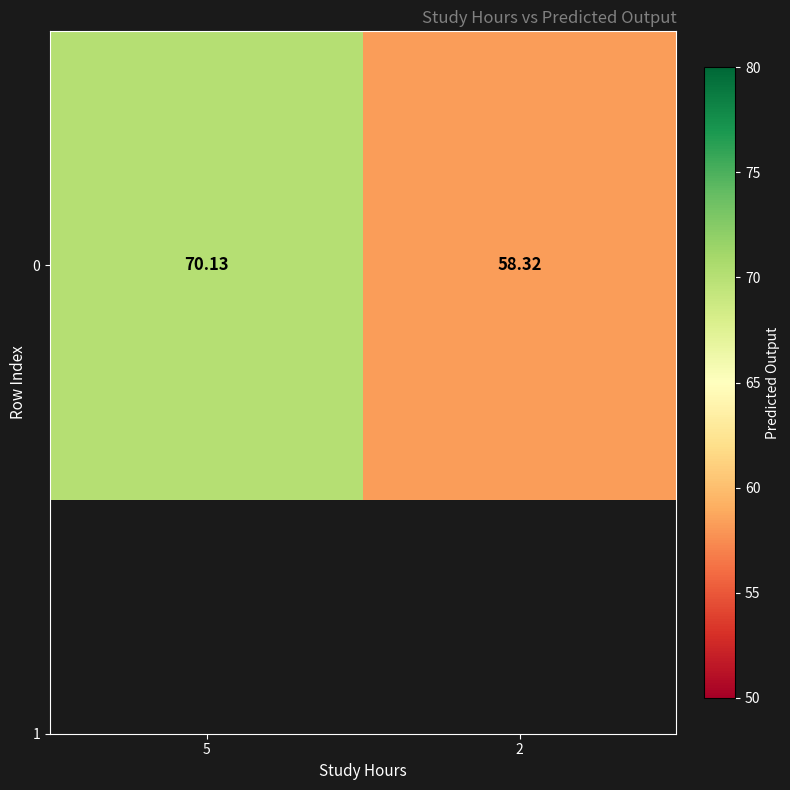

What is the difference between the values at 2 and 5?

11.8